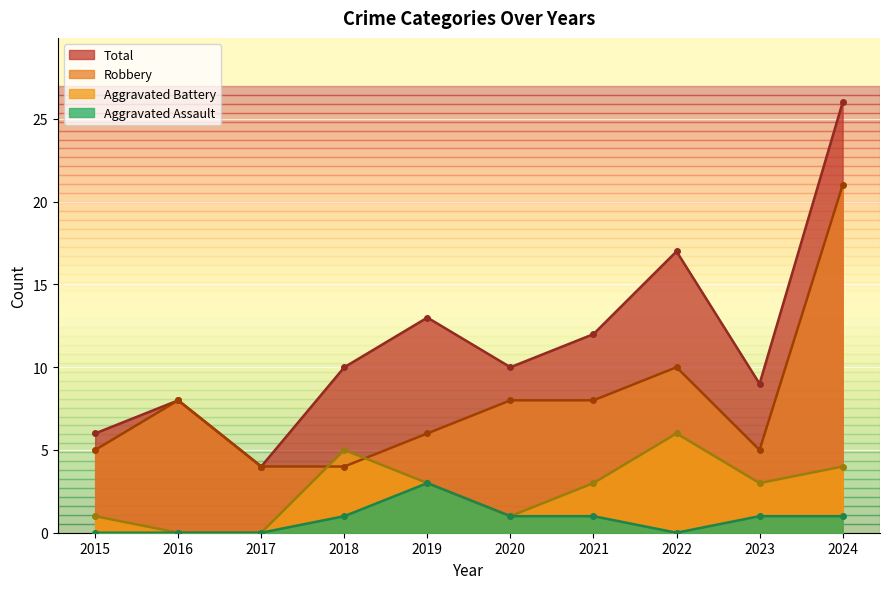

What is the value of the Total point at the 7th from the left?

12